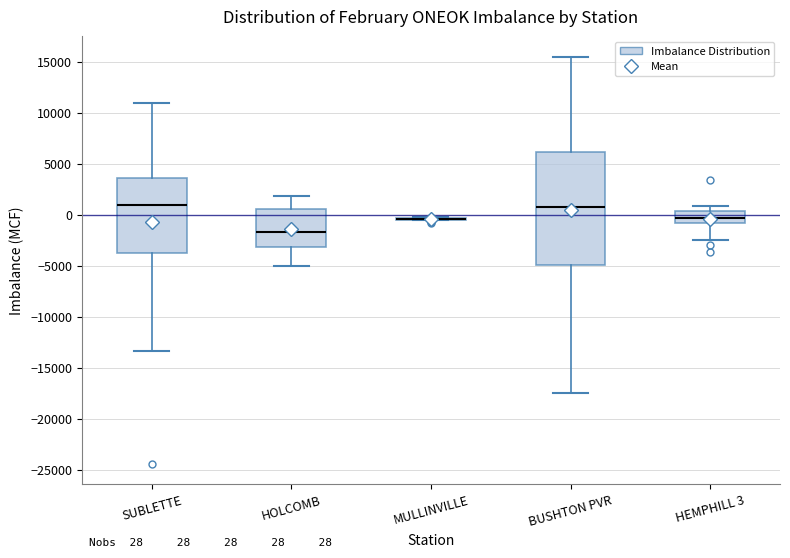

Comparing the boxes themselves (not the whiskers), which one is the tallest?

BUSHTON PVR